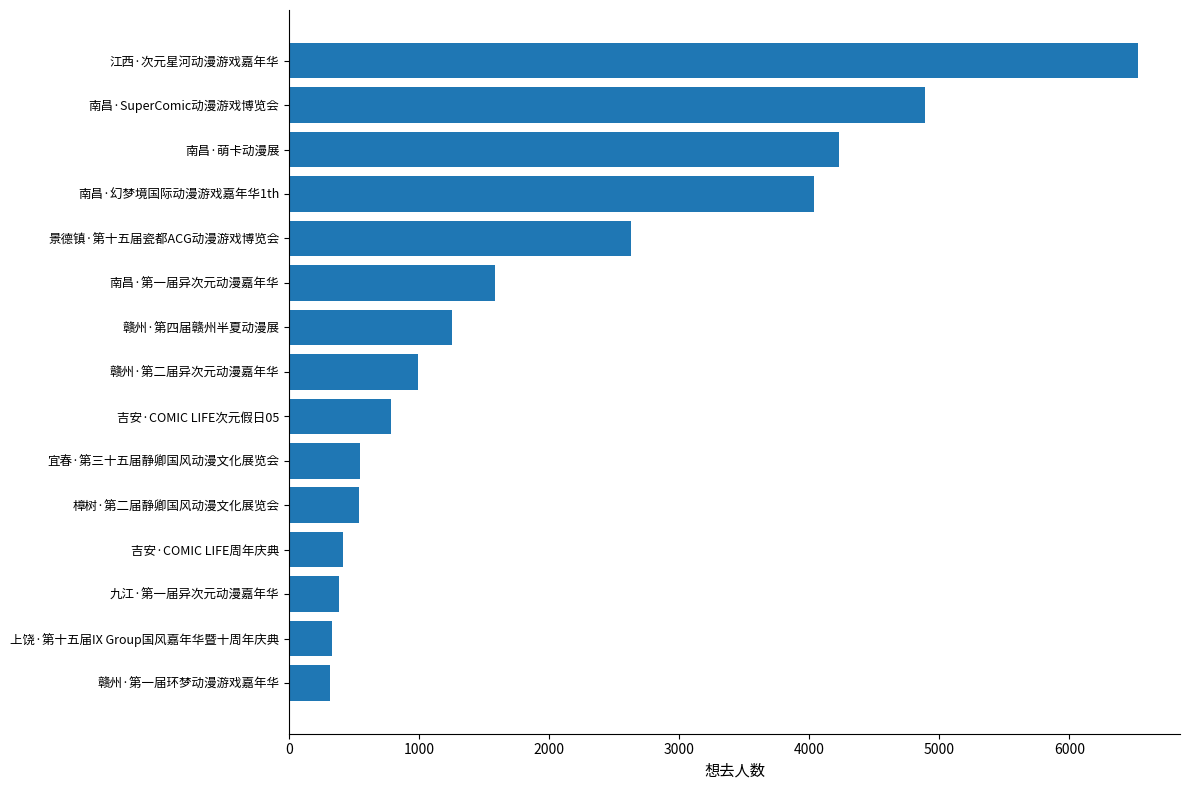

The value at 吉安·COMIC LIFE次元假日05 is 522. True or false?

False